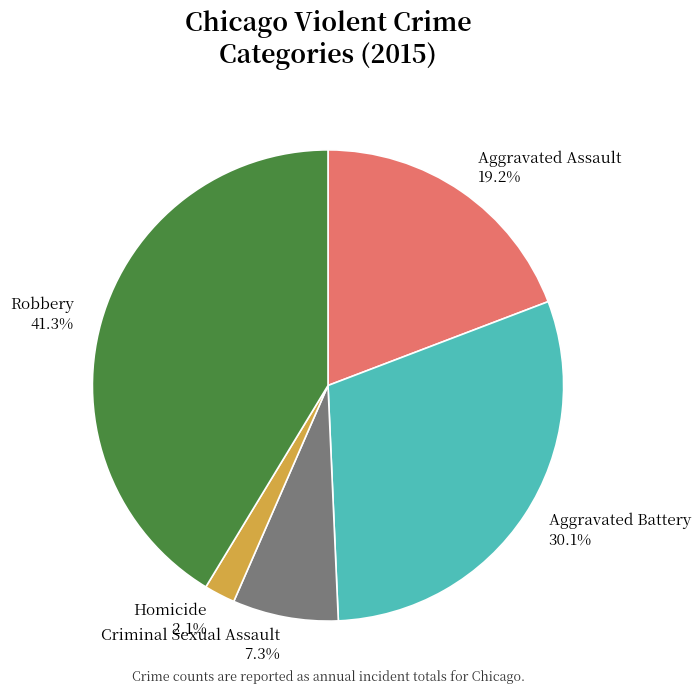

Is it true that Homicide is 13% of the pie?

False